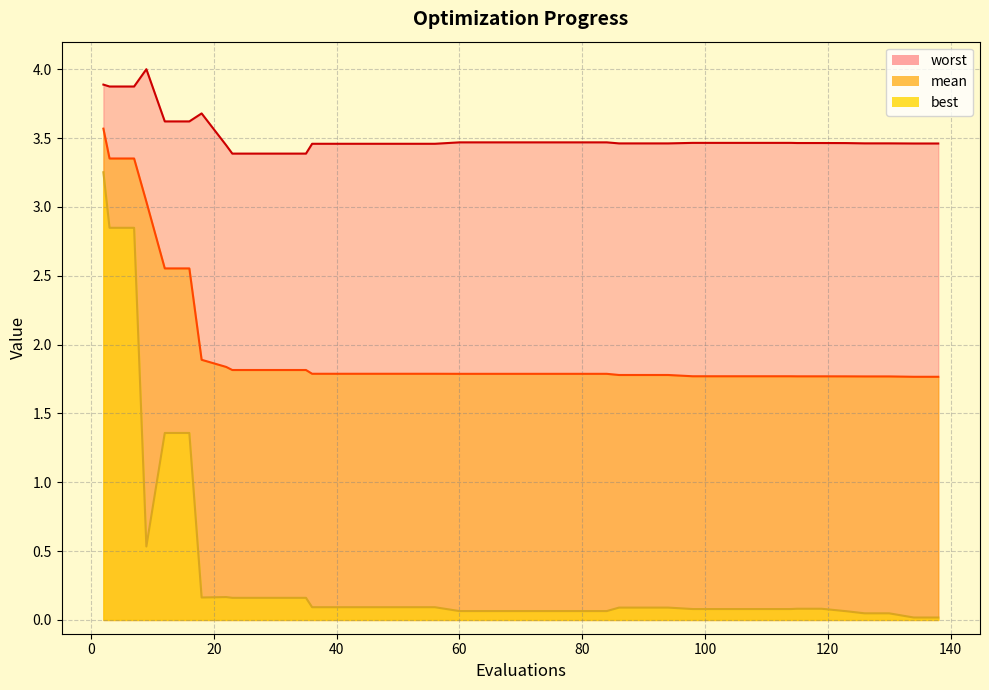

What is the difference between the maximum and minimum values in the mean series?

1.8